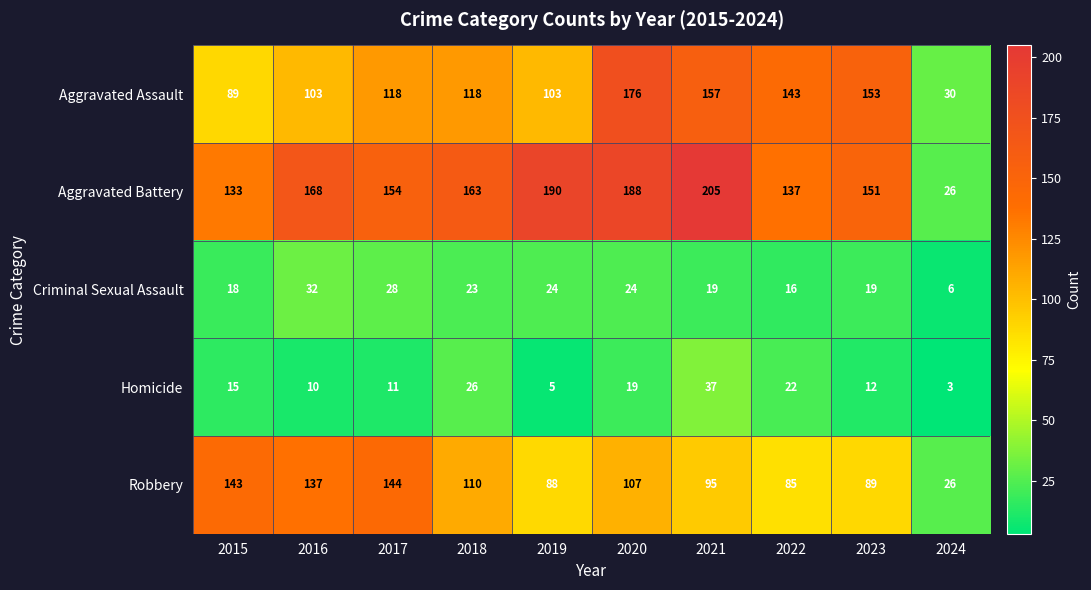

Which category has the highest value across all series?

2021